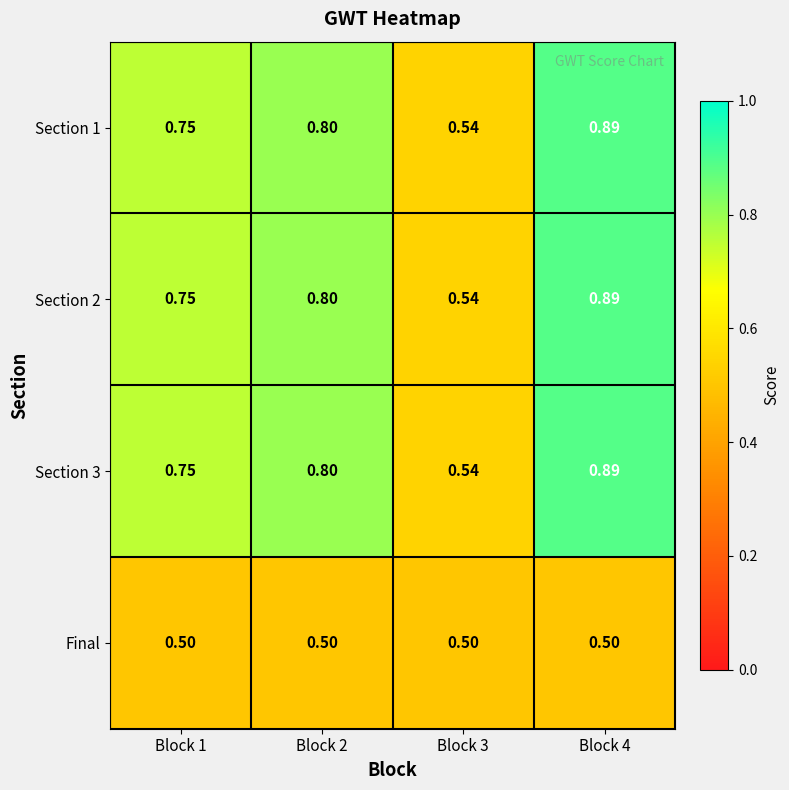

Is the value of Section 1 at Block 3 greater than the value of Section 3 at Block 1?

No